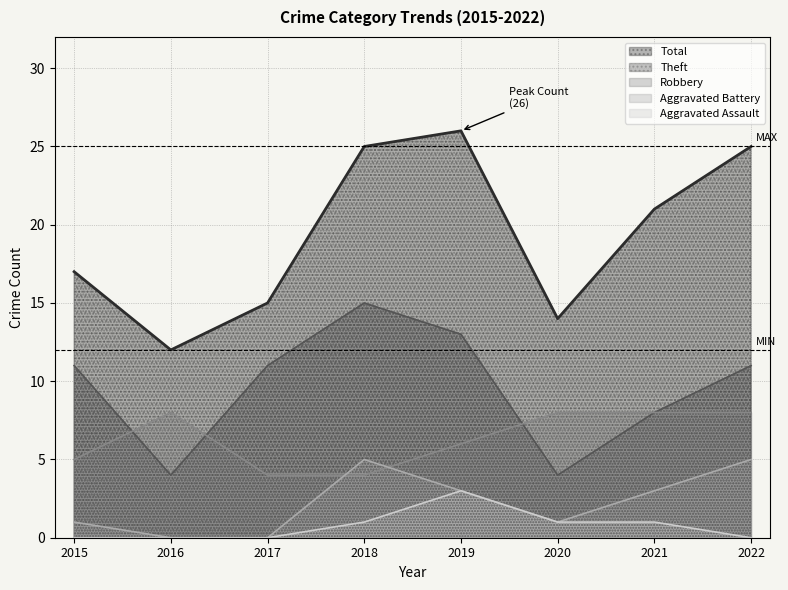

True or false: Total and Aggravated Battery intersect in this chart.

False